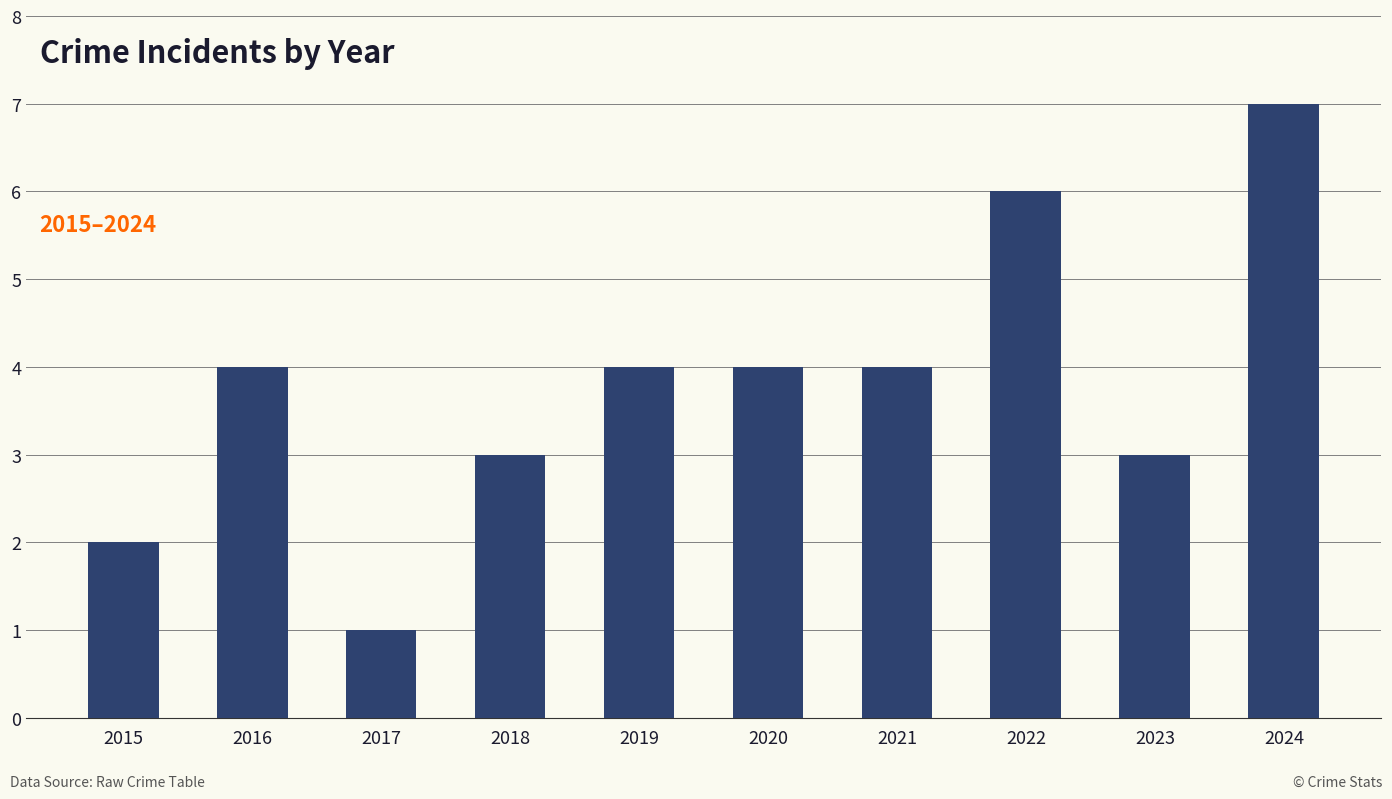

What is the greatest value displayed?

7